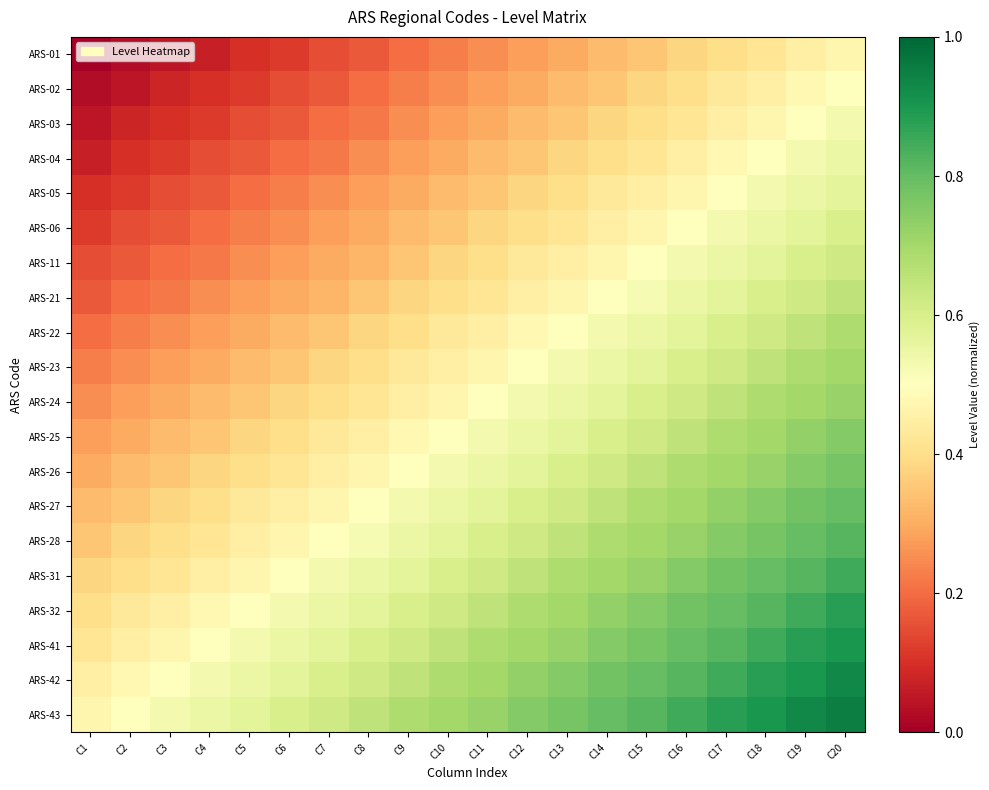

Which series changed the most between C2 and C16?

ARS-11